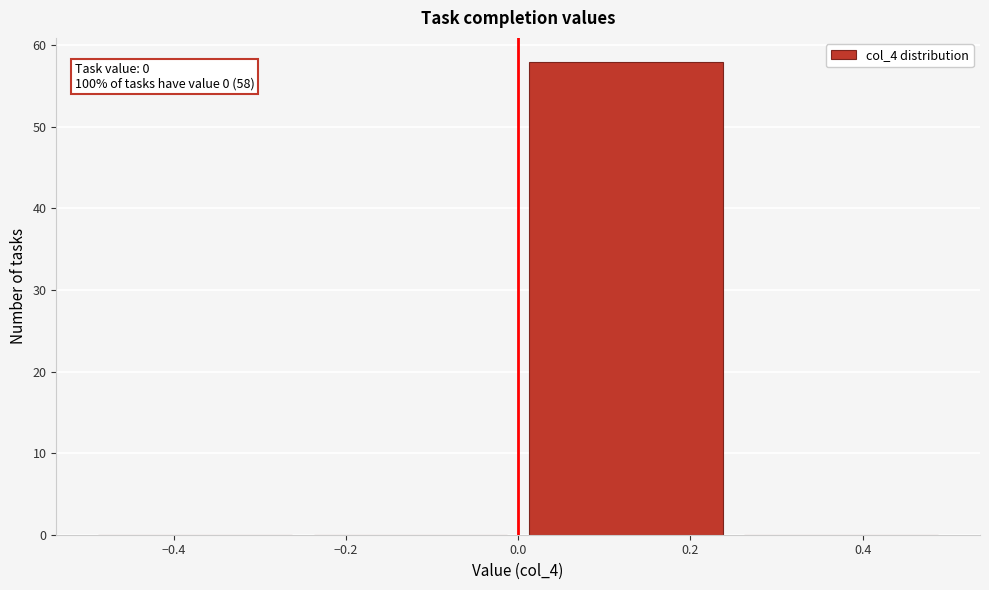

Which range on the x-axis has the tallest bar?

0.00 to 0.25